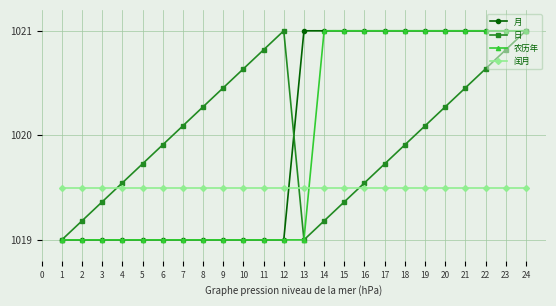

How many series are shown in this chart?

4